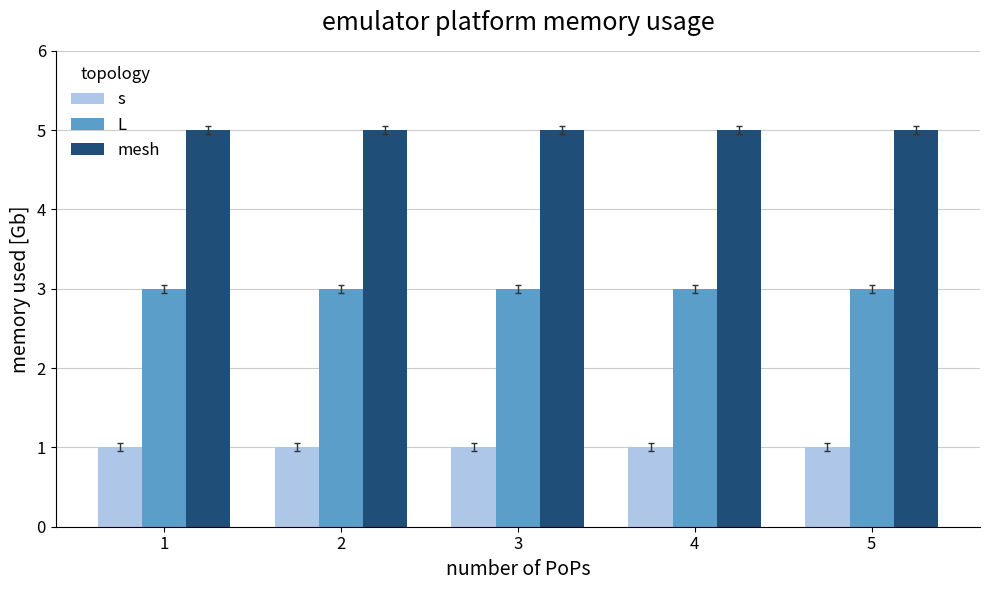

Is it true that s equals 0 at 4?

False